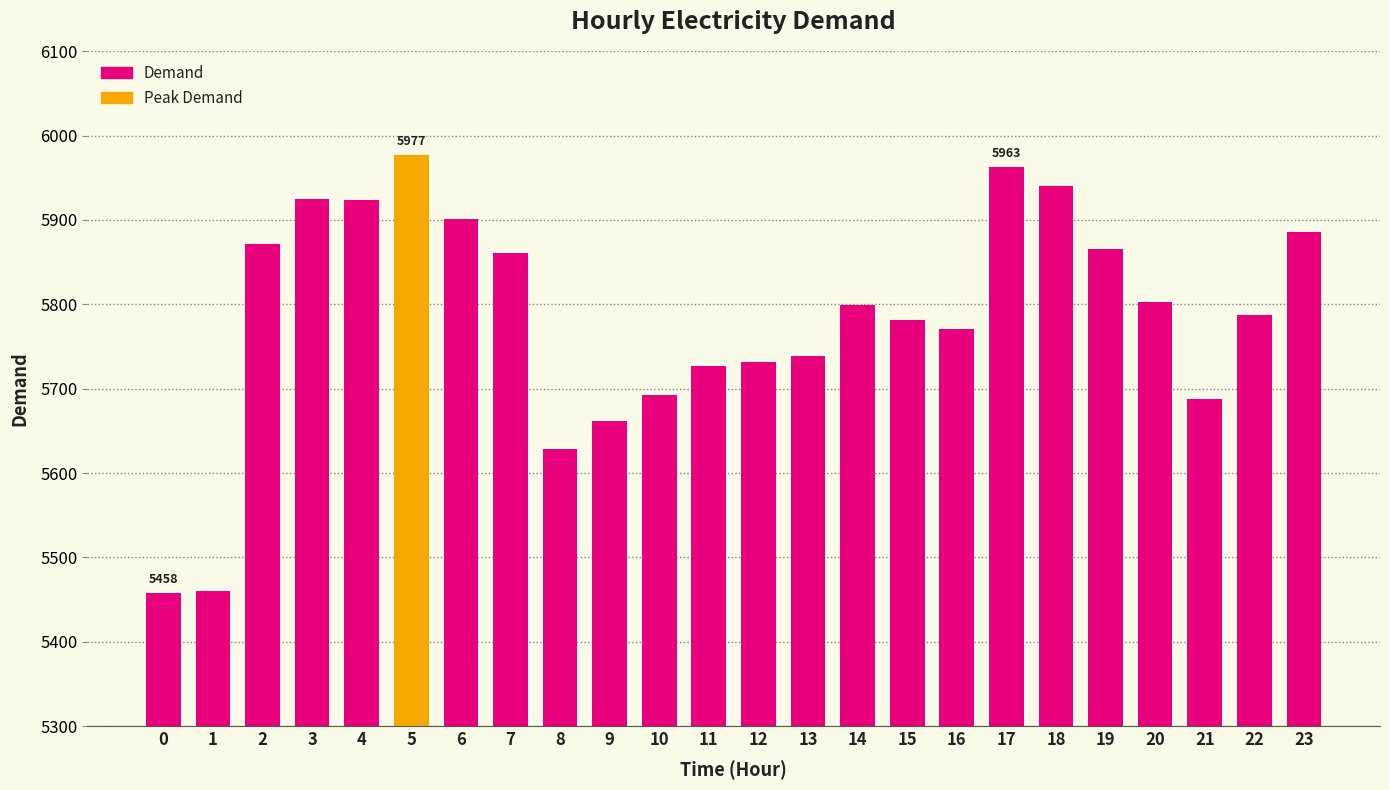

What is the change in value from 5 to 16?

-206